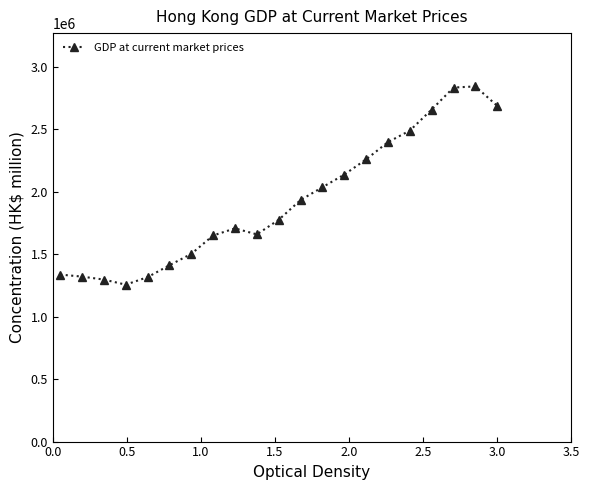

What is the difference between the maximum and minimum values?

1587891